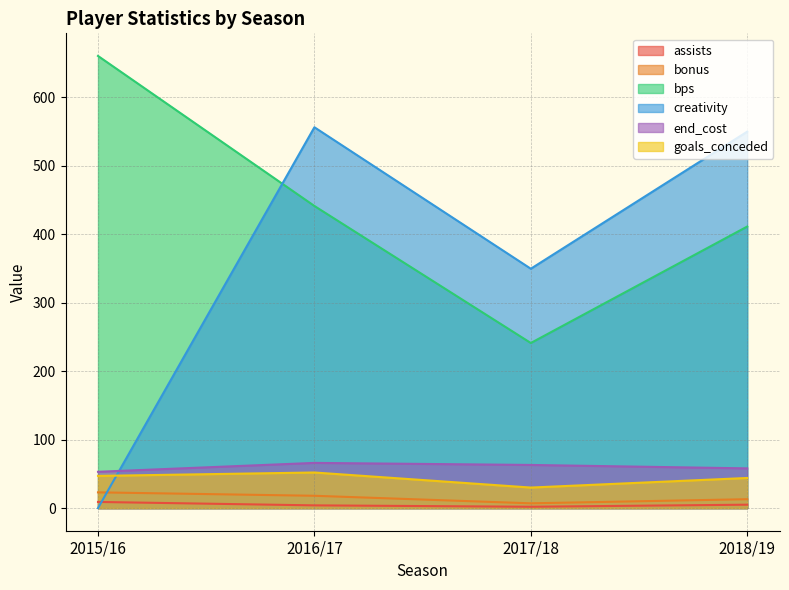

Which series has the largest total across all categories?

bps